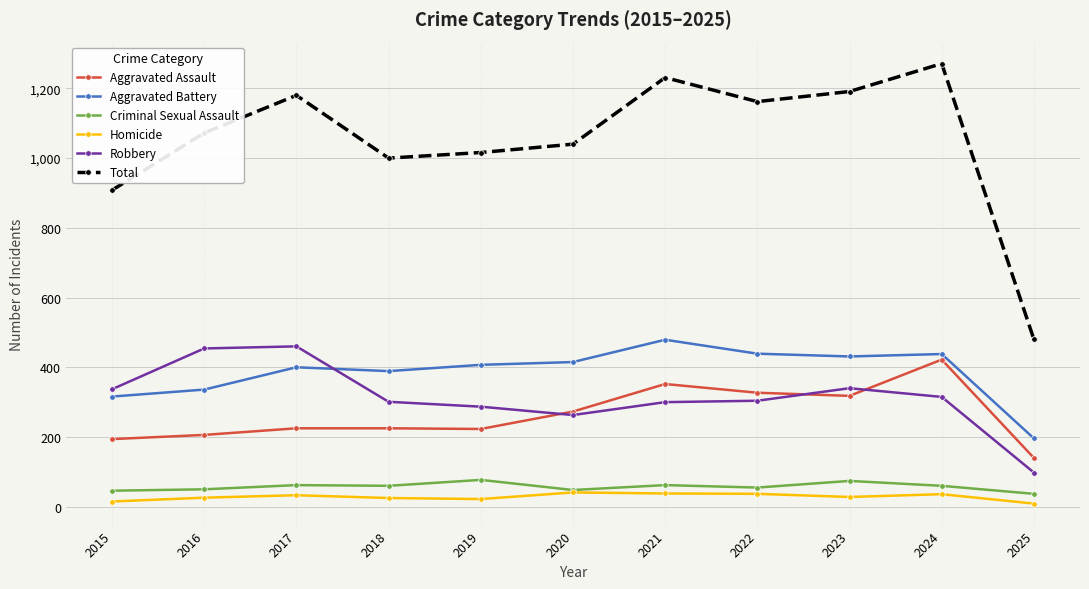

True or false: Criminal Sexual Assault and Aggravated Battery intersect in this chart.

False